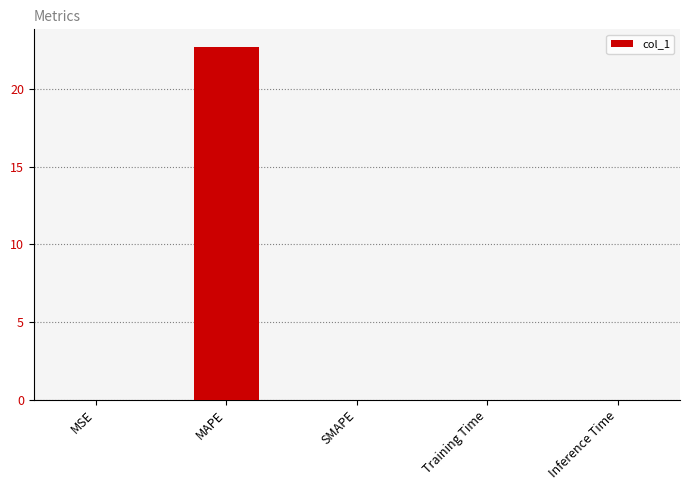

How many series are shown in this chart?

1